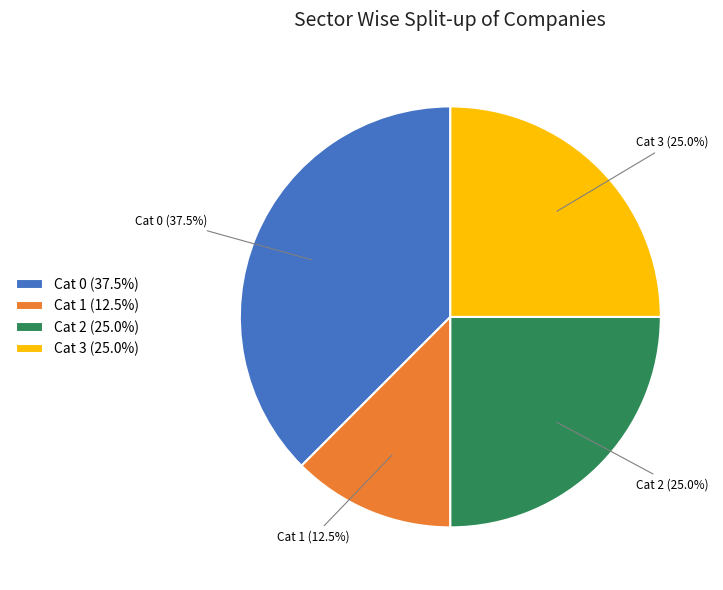

Does any single category account for the majority?

No